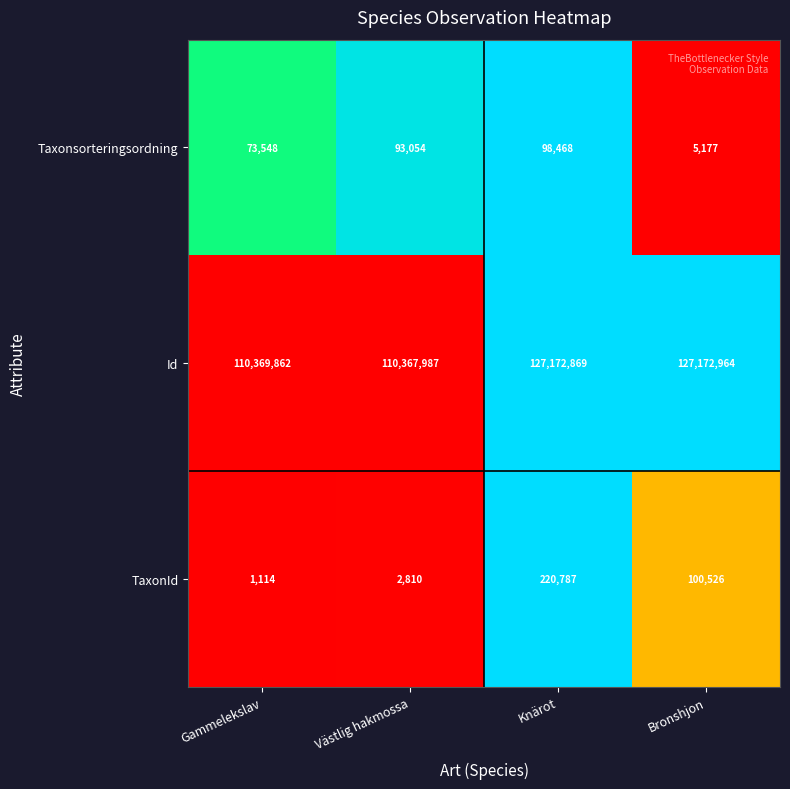

List the series in order of their peak value, lowest first.

Taxonsorteringsordning, TaxonId, Id